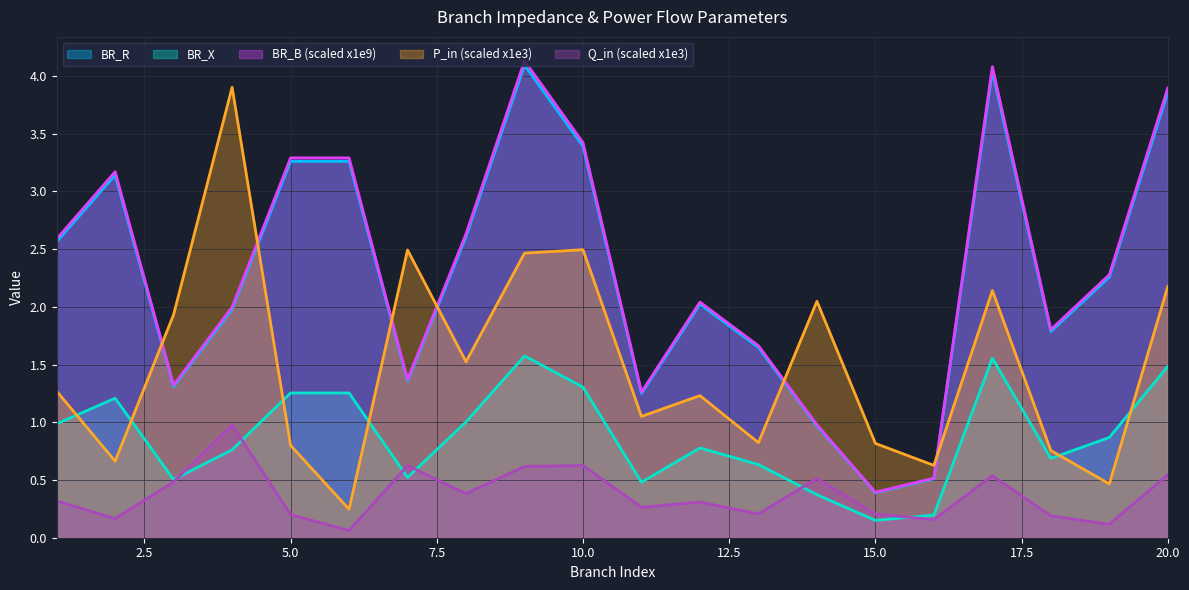

True or false: BR_X and BR_R intersect in this chart.

False